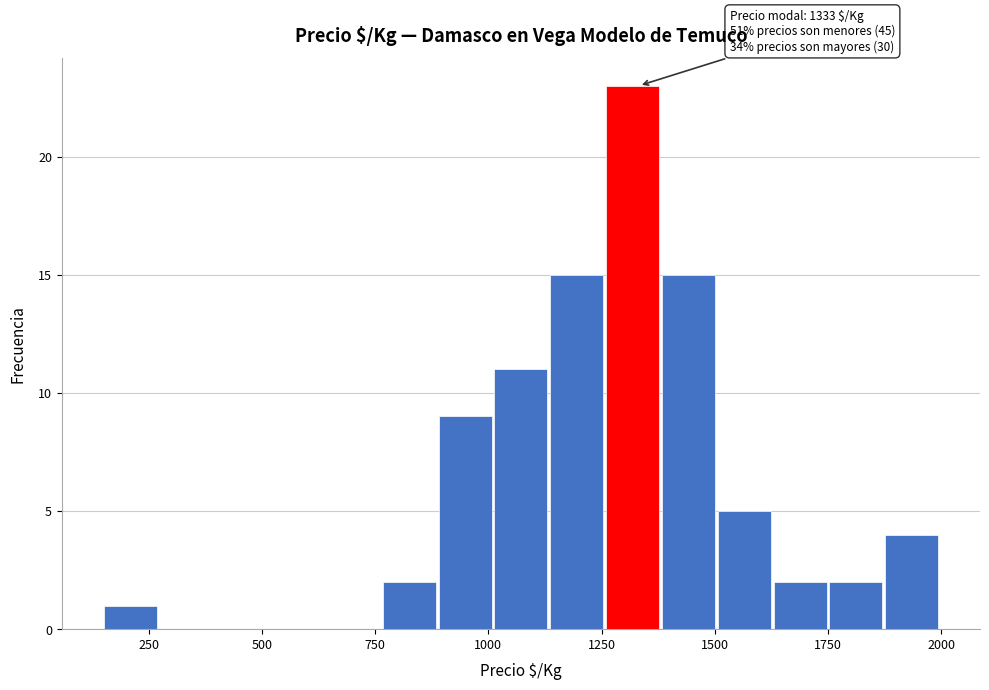

Read against the x-axis, roughly where is the centre of the tallest bar?

1300